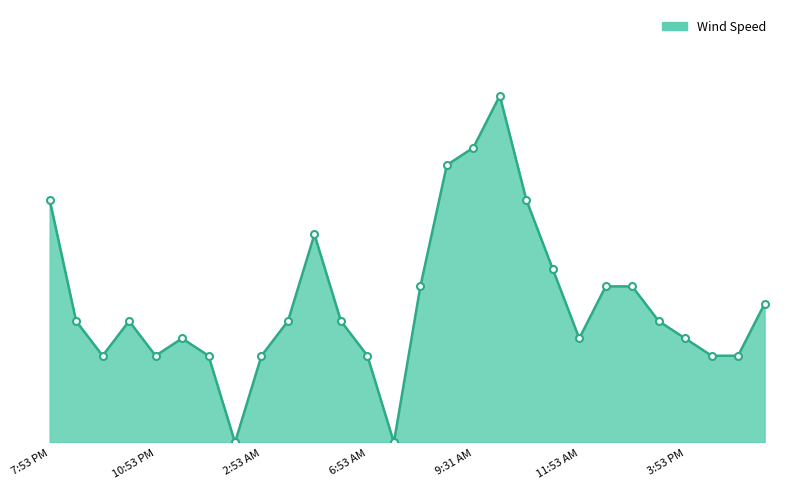

At which category does the chart reach its minimum across all series?

1:53 AM